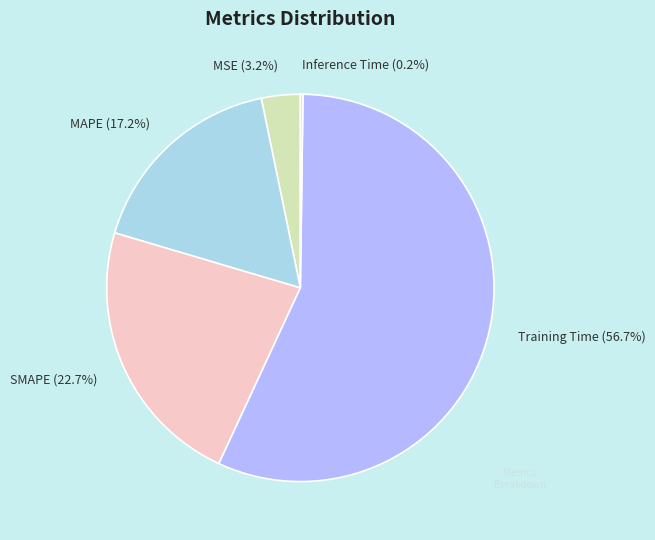

What is the largest slice in the pie chart?

Training Time